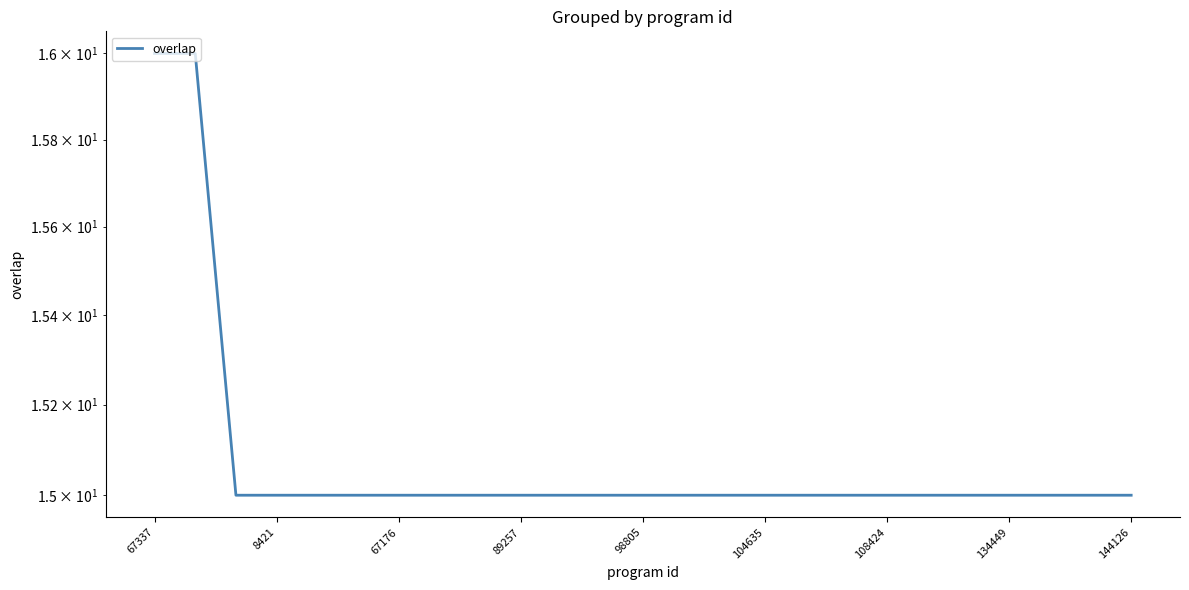

At which category does the chart reach its minimum across all series?

67176